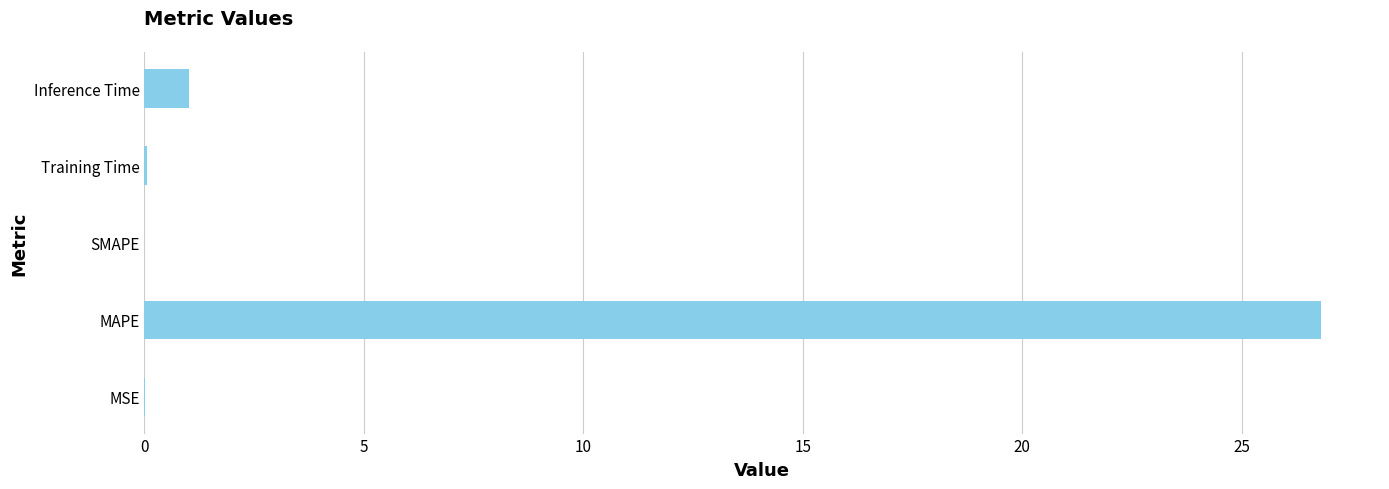

Are the bars horizontal?

Yes